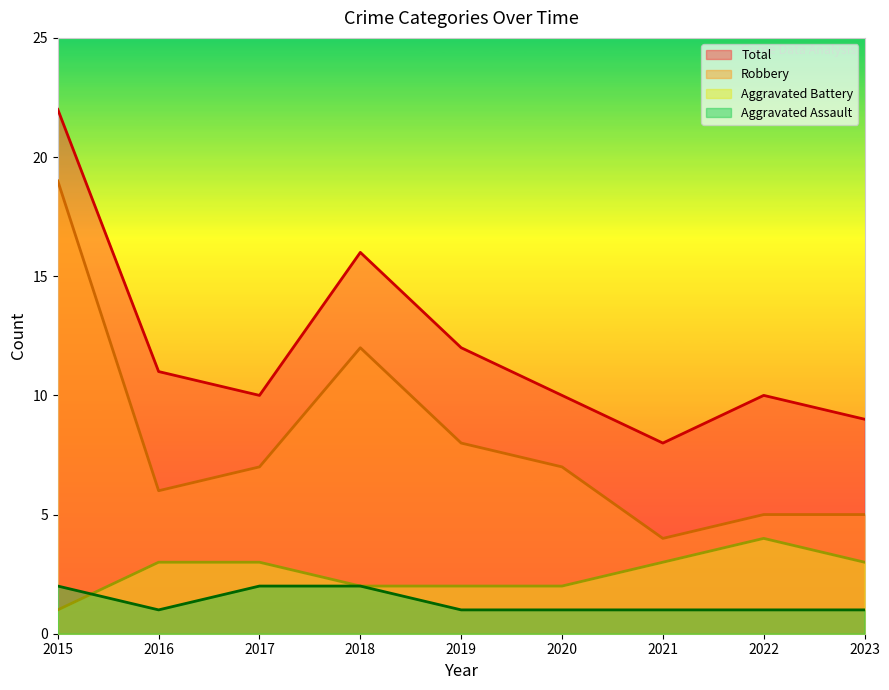

List the labels in order of Aggravated Assault value, largest first.

2015, 2017, 2018, 2016, 2019, 2020, 2021, 2022, 2023